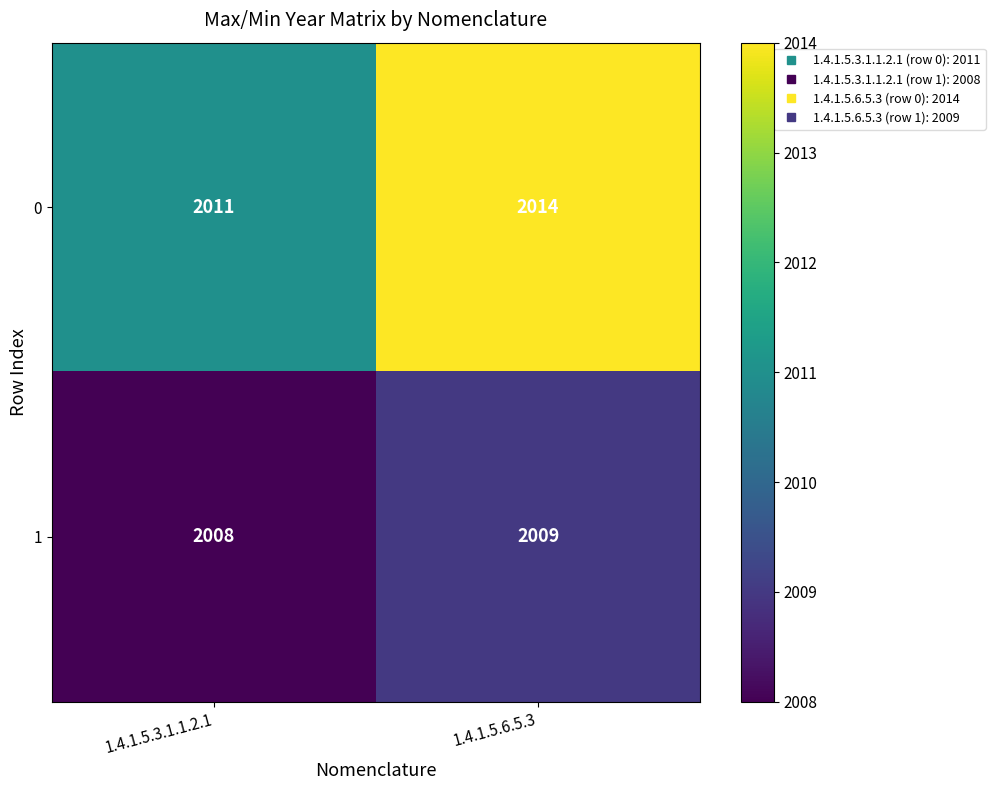

What is the sum of the 1 values at 1.4.1.5.3.1.1.2.1 and 1.4.1.5.6.5.3?

4017